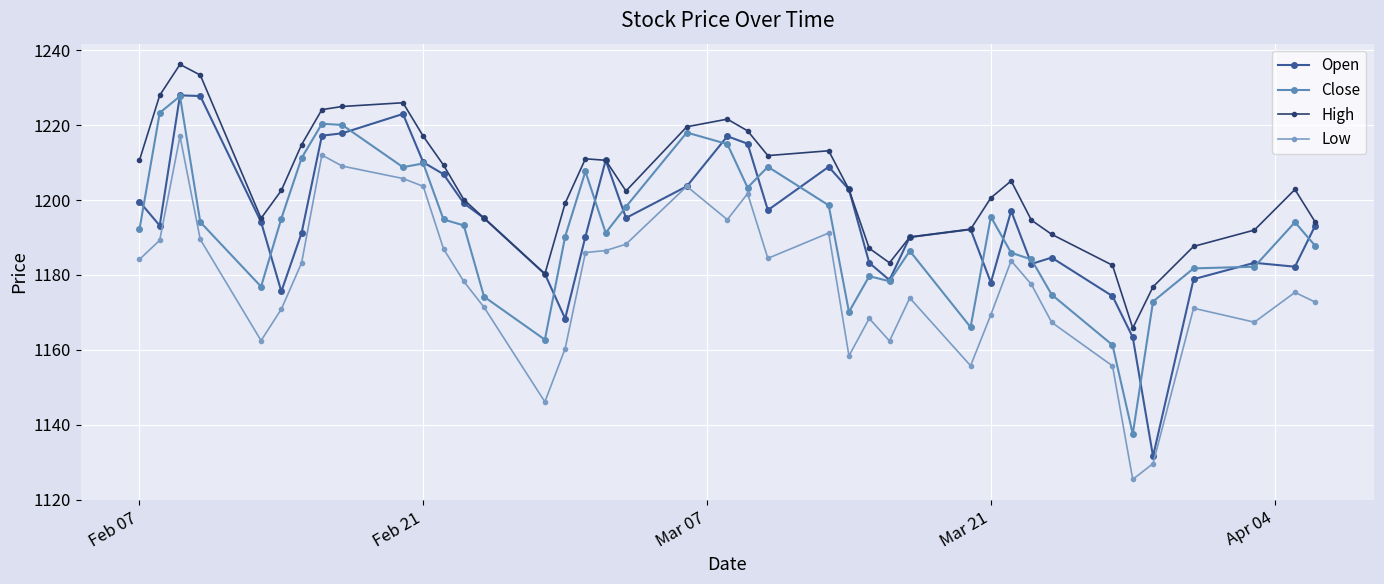

How many lines are shown in the chart?

4